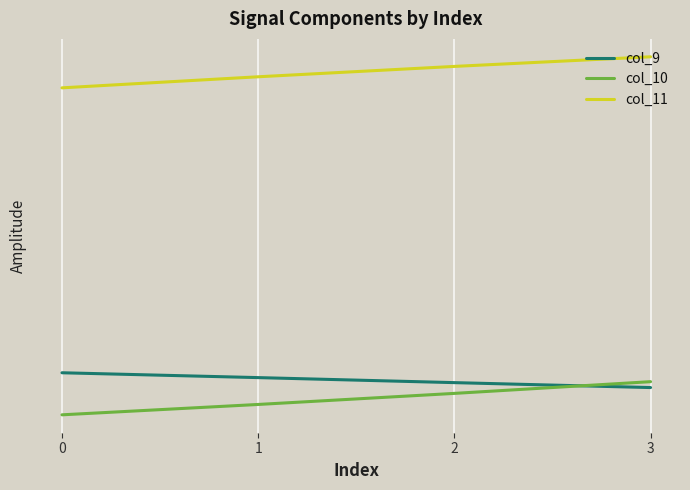

Rank the categories by col_11 value from highest to lowest.

3, 2, 1, 0